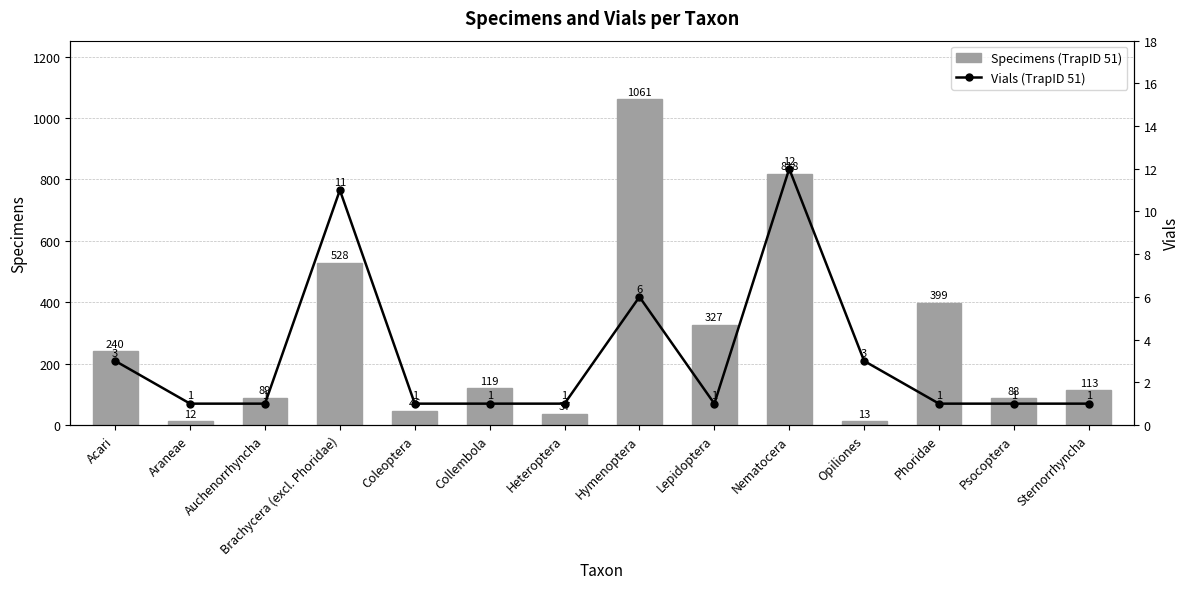

What is the label of the 5th bar from the left?

Coleoptera